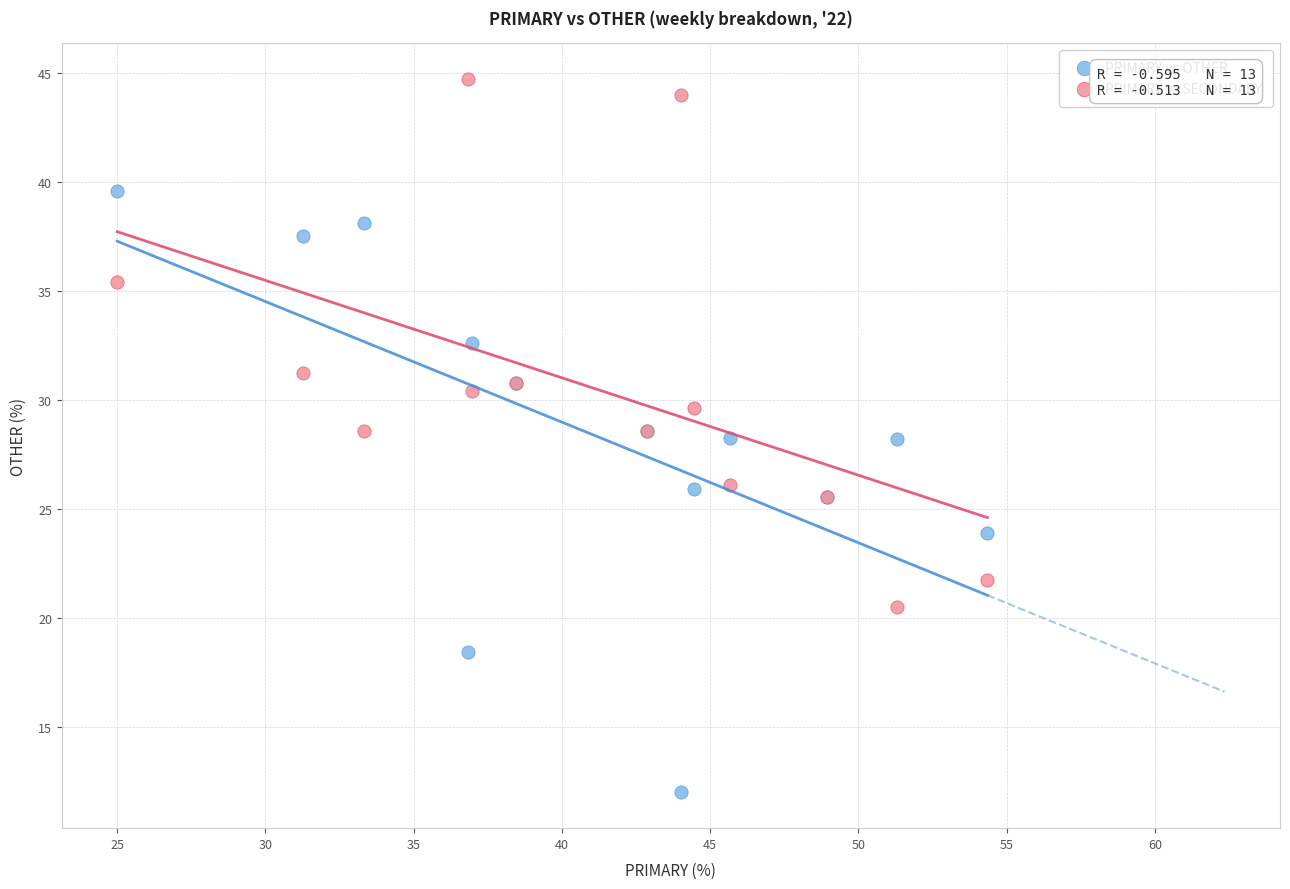

Which series has the largest Y range (max minus min)?

PRIMARY vs OTHER